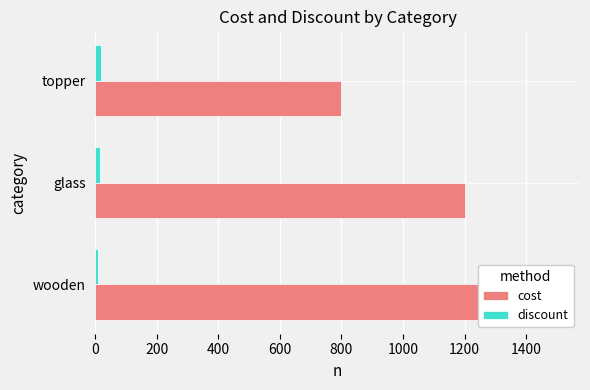

Count the number of categories in the chart.

3